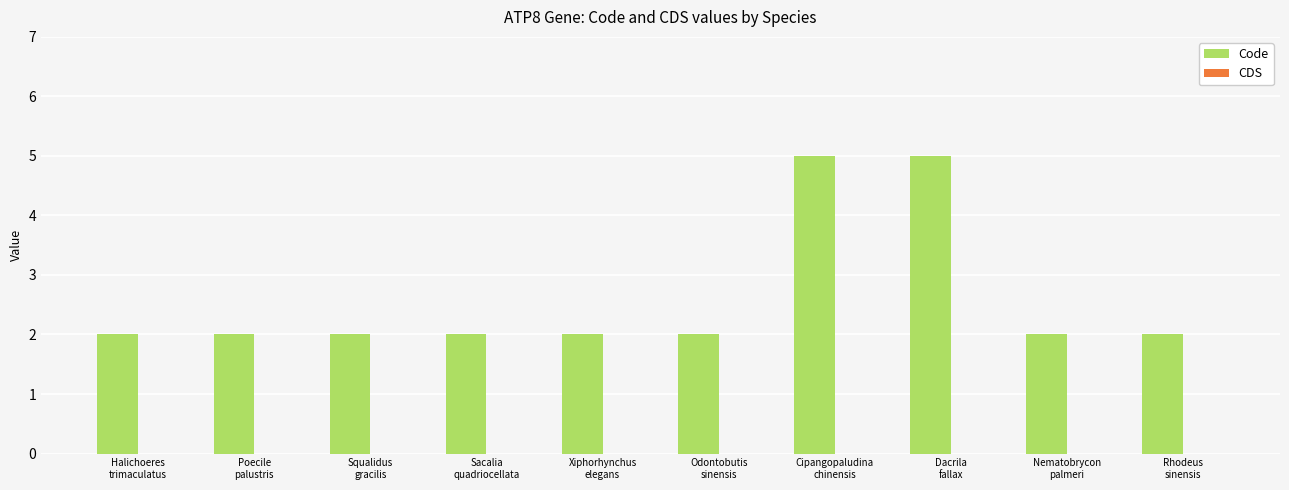

Which has a higher value, Dacrila
fallax or Poecile
palustris?

Dacrila
fallax